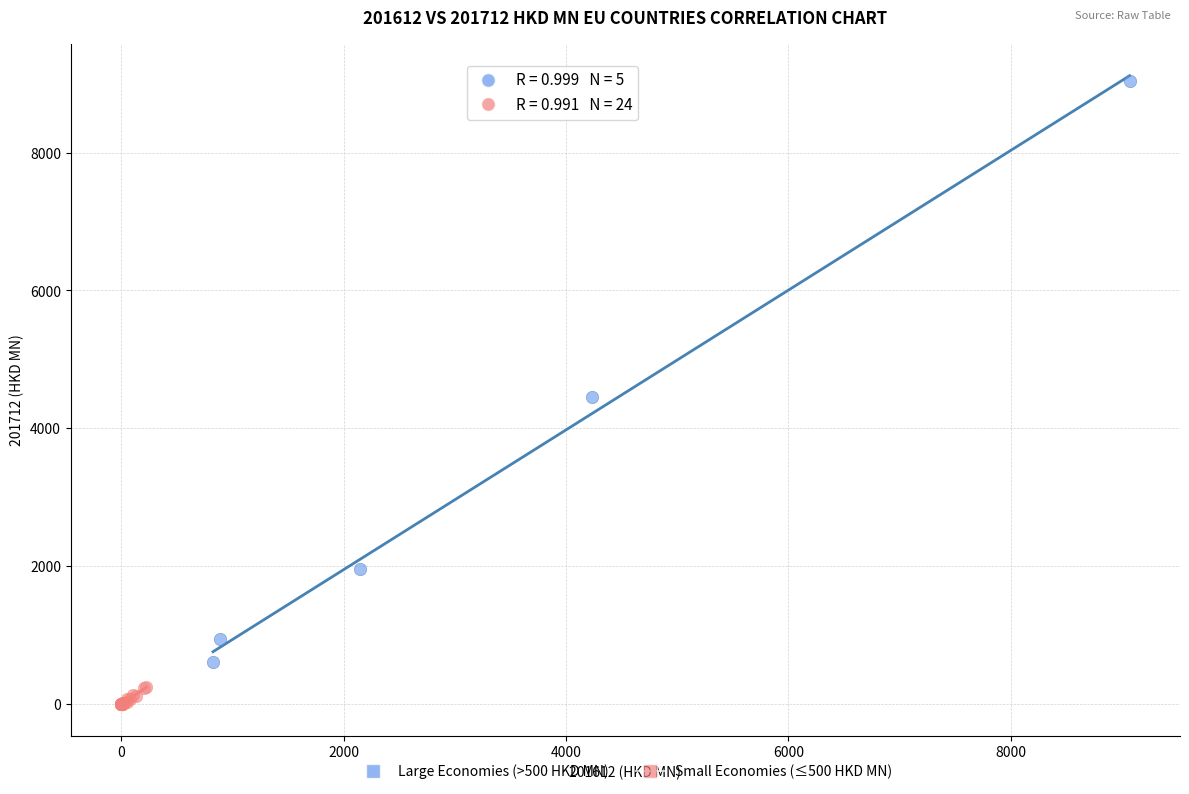

Which series reaches the maximum Y coordinate?

Large Economies (>500 HKD MN)